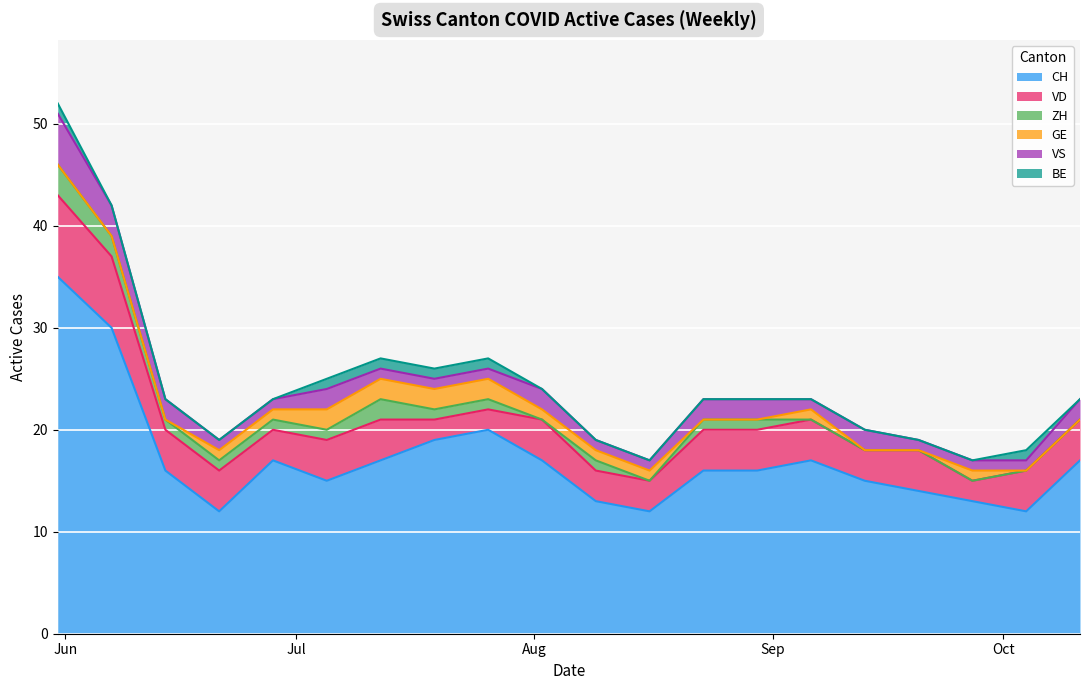

Rank the series at 2020-08-30 from highest to lowest value.

CH, VD, VS, ZH, GE, BE